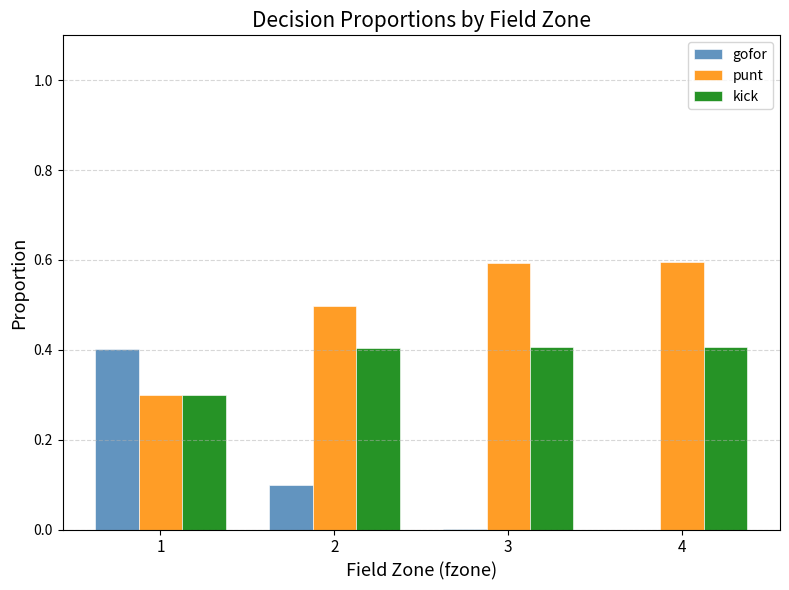

Which series has the largest total across all categories?

punt